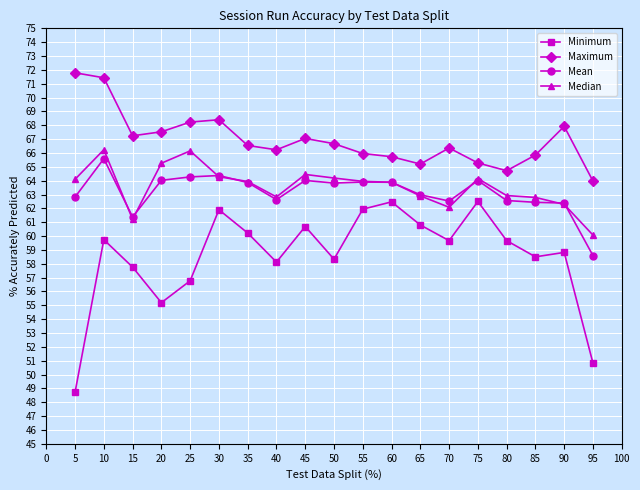

Is this an area chart (filled region under the line)?

No